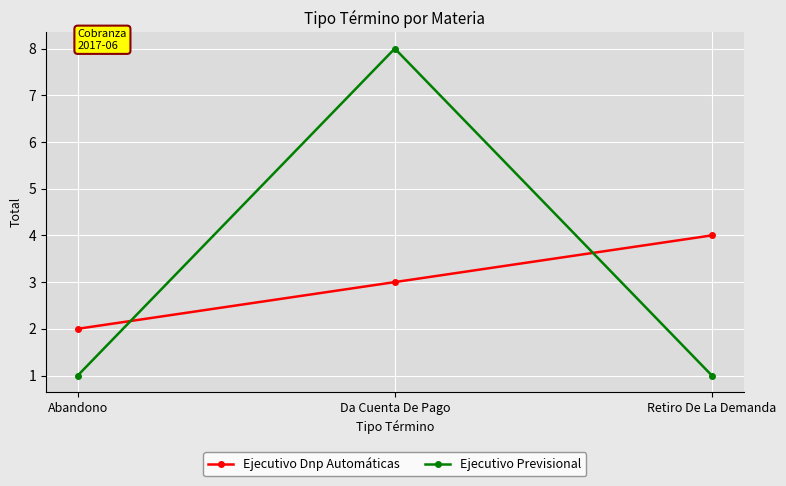

What is the highest value of the Ejecutivo Dnp Automáticas series?

4